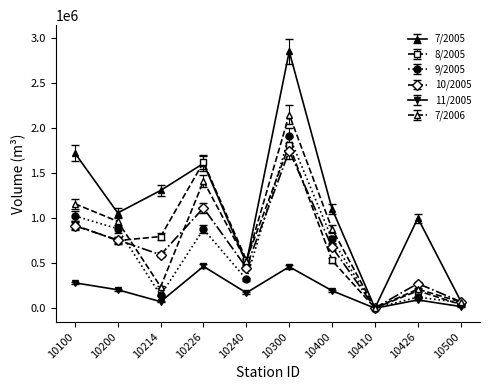

True or false: 7/2005 has more than 2 points higher than both neighbors.

True